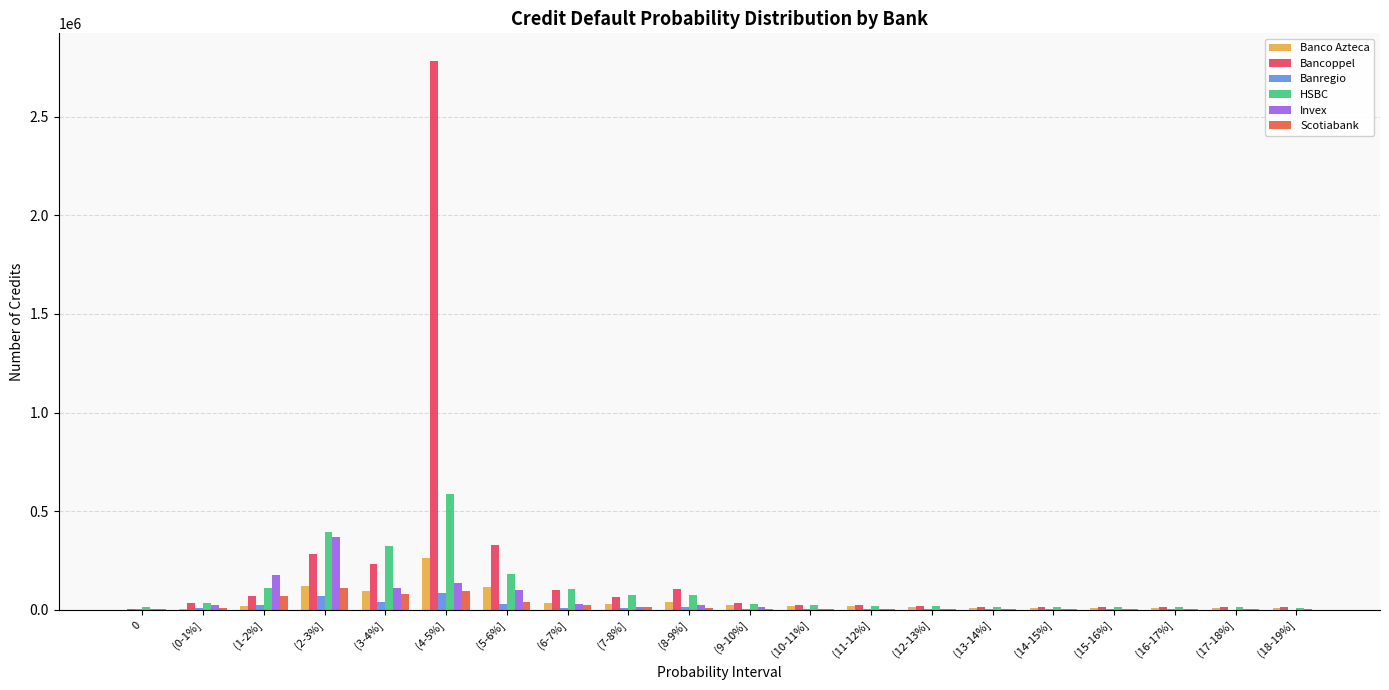

The value of Bancoppel at (3-4%] is 86153. True or false?

False